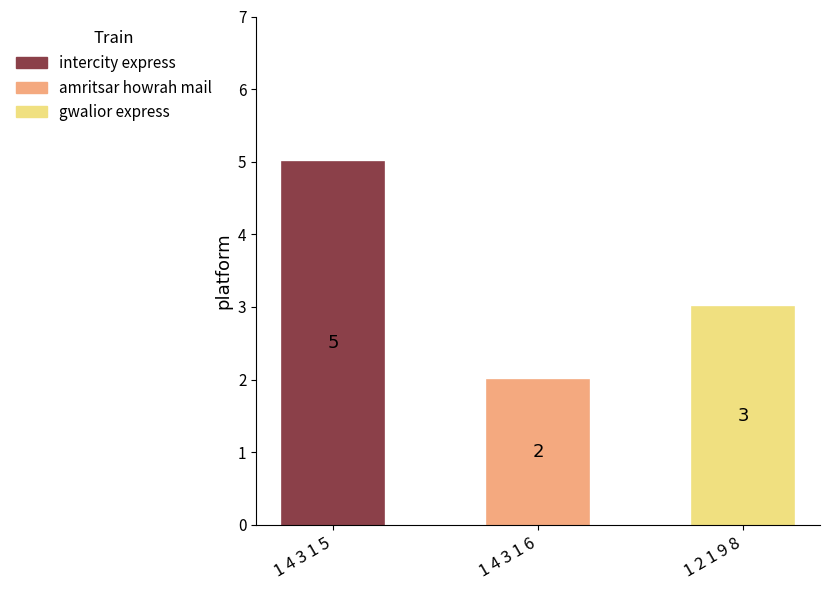

What position from the right is 1 2 1 9 8?

1